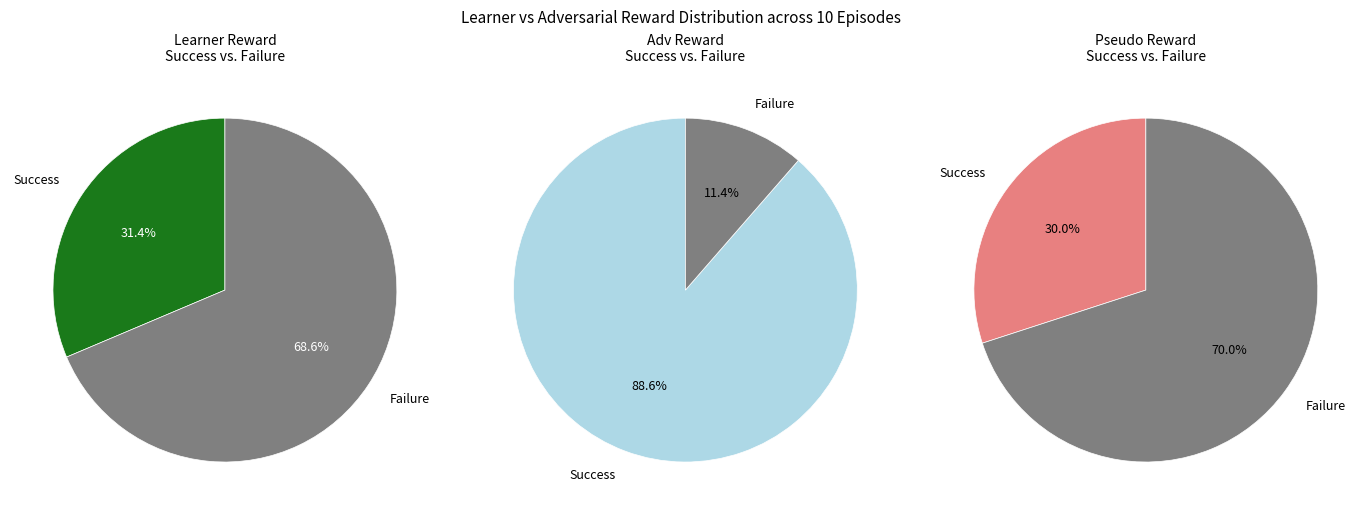

To the nearest percent, what is the difference between the 5 and 1 slice percentages?

6%